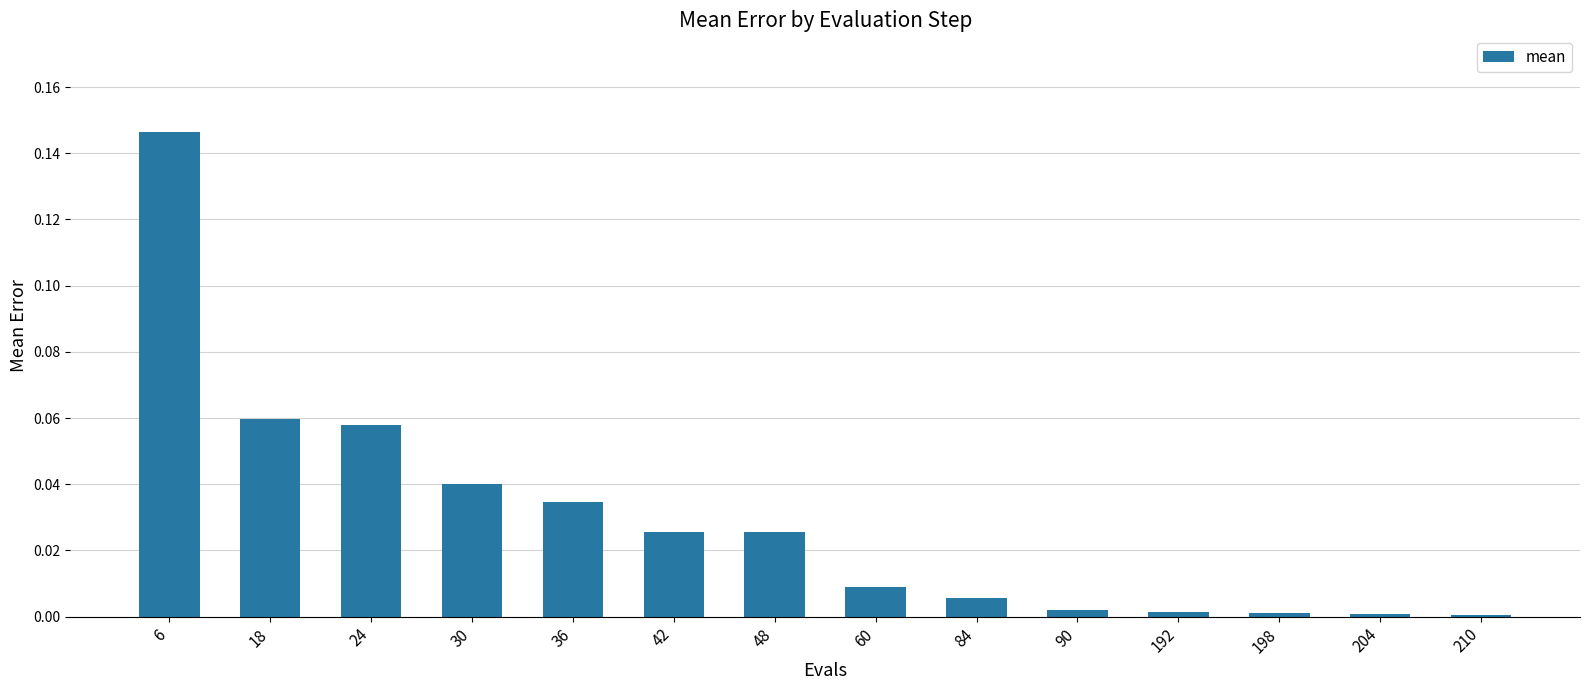

Is it true that the value at 192 is 0.0?

True